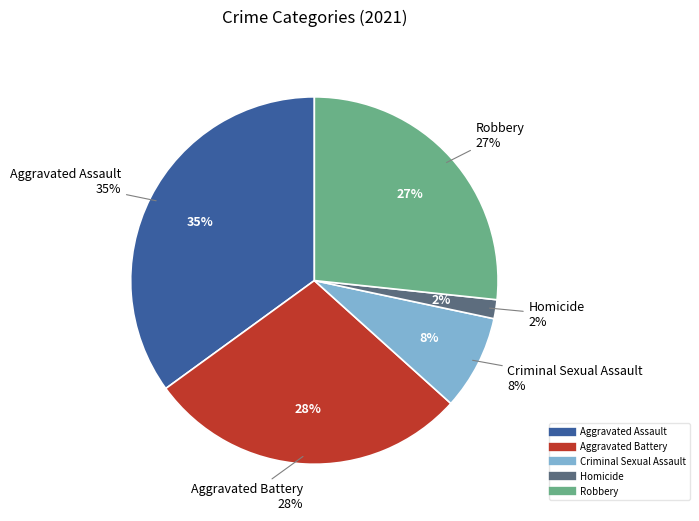

How many segments does this pie chart have?

5